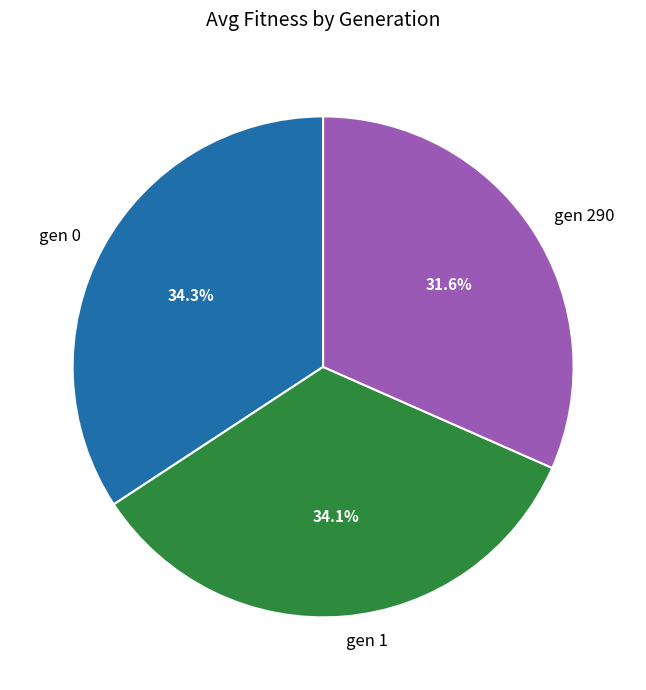

Count the number of slices in the pie.

3